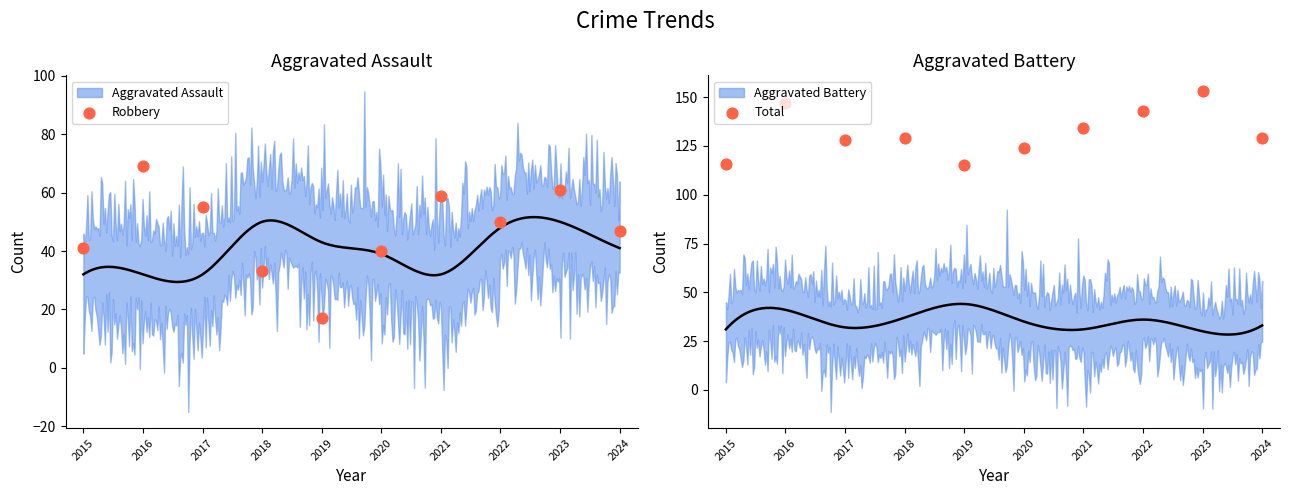

What is the total value across all series at 2023?

214